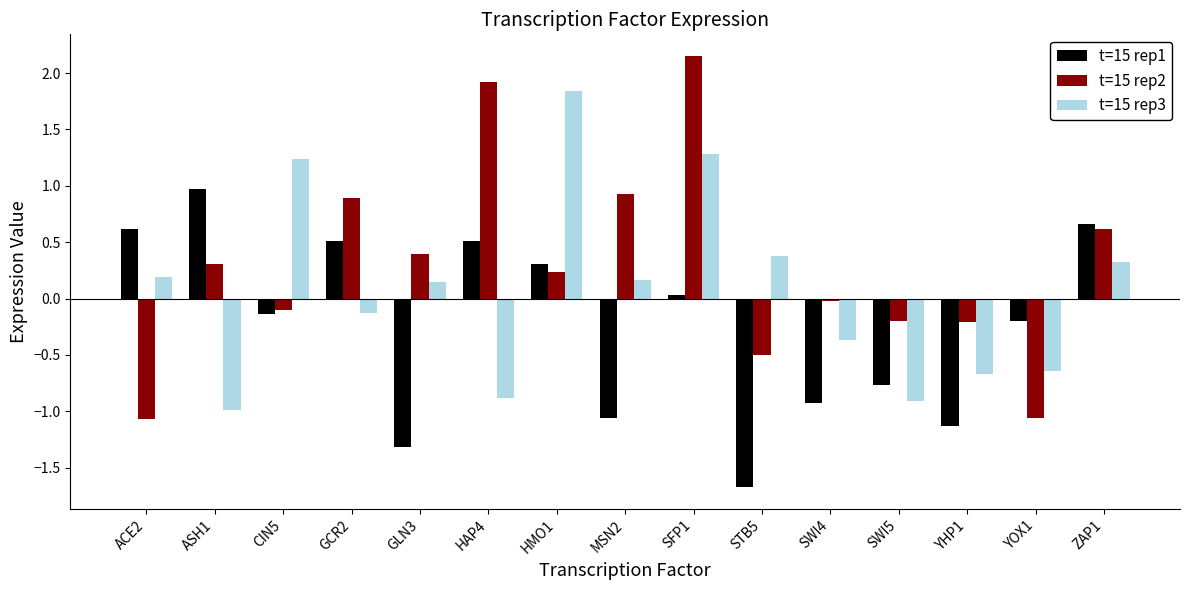

Rank the series by their maximum value, from highest to lowest.

t=15 rep2, t=15 rep3, t=15 rep1